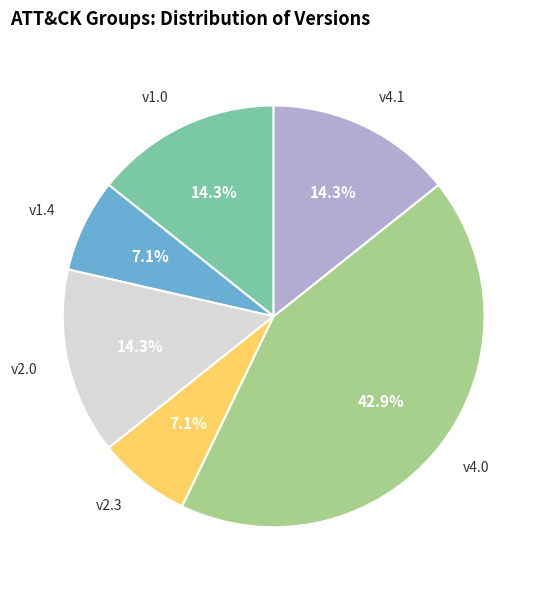

What is the largest slice in the pie chart?

v4.0